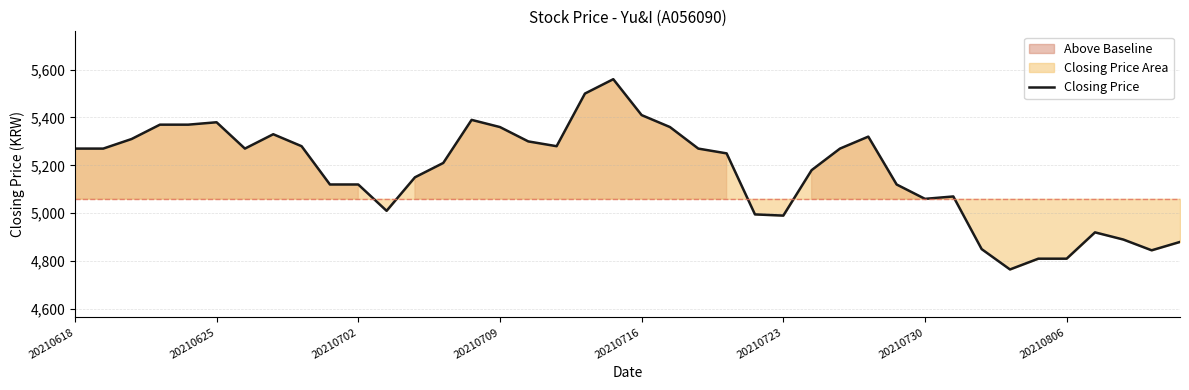

The Closing Price series shows 4990 at 20210723. True or false?

True